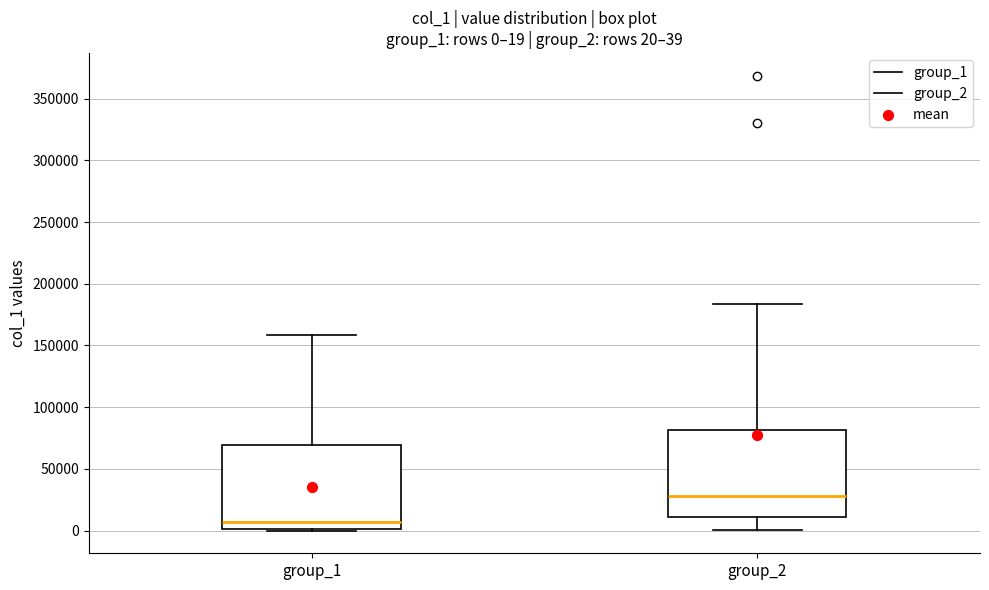

Which box's median line is the lowest?

group_1